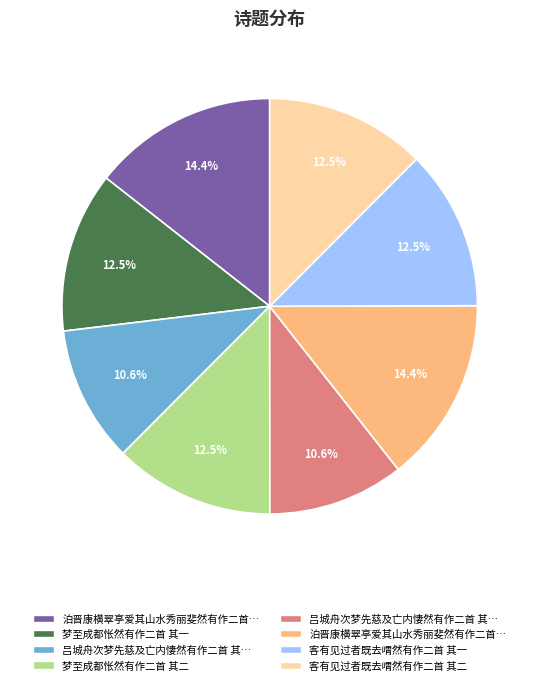

Does any single category account for the majority?

No